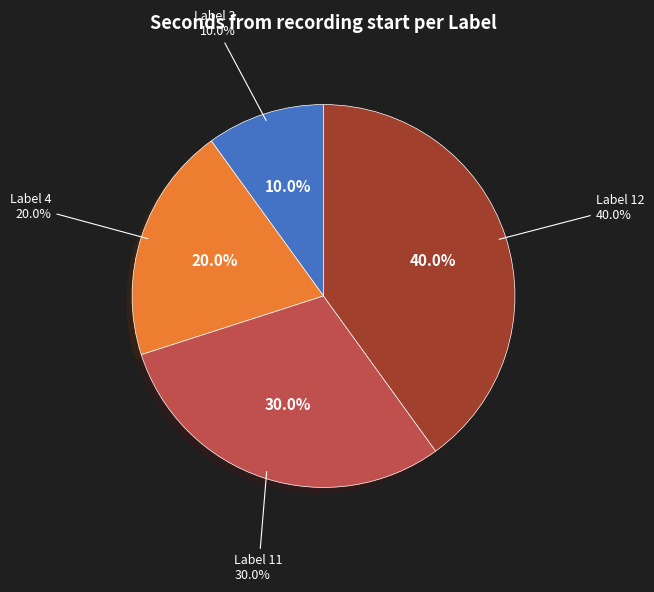

Which category has the biggest portion of the pie?

12